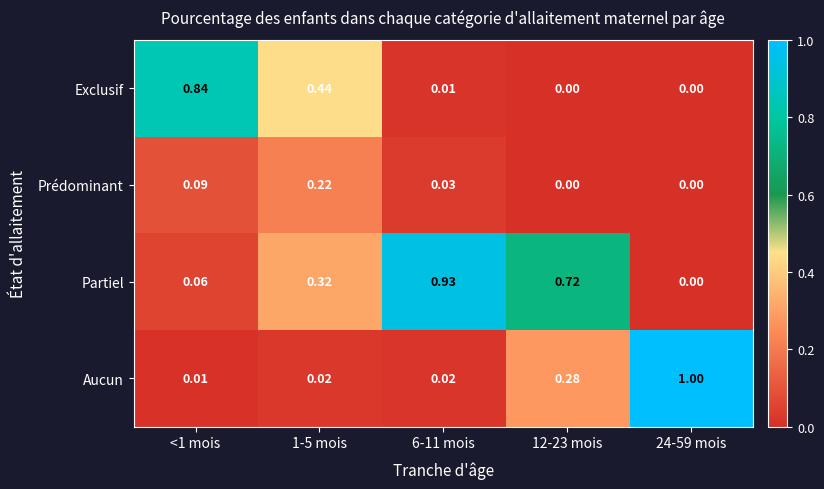

List the series in order of their peak value, lowest first.

Prédominant, Exclusif, Partiel, Aucun